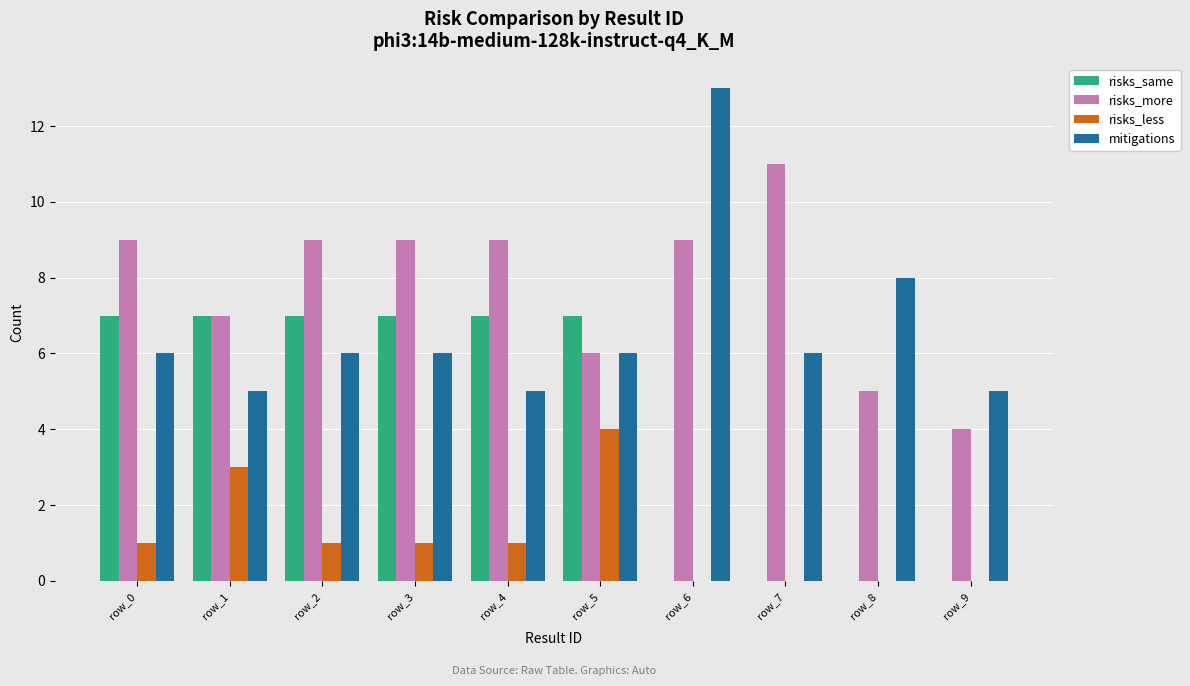

Is it true that mitigations equals 8 at row_3?

False